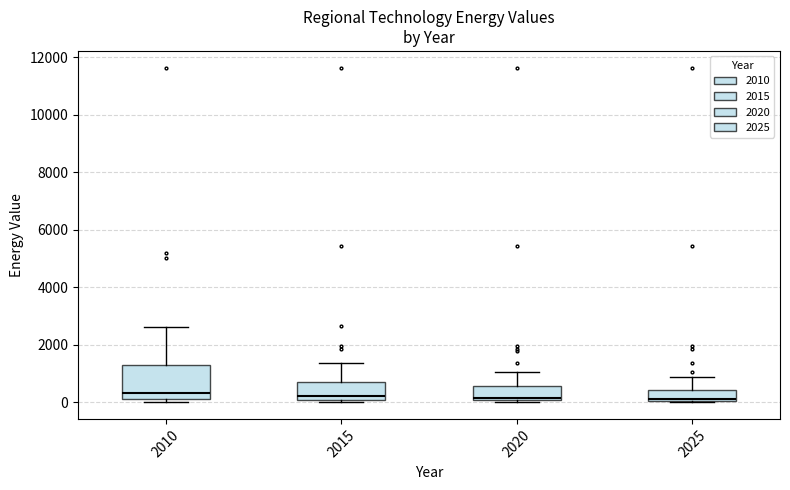

Reading left to right, read every box against the y-axis: the position of its median line, the range the box covers, and the ends of its whiskers. The values are not printed on the chart, so give them approximately, as read against the axis.

2010: median 400, box 0 to 1400, whiskers 0 (just below the box's lower edge) to 2600
2015: median 200, box 0 to 600, whiskers 0 (just below the box's lower edge) to 1400
2020: median 200, box 0 to 600, whiskers 0 (just below the box's lower edge) to 1000
2025: median 200, box 0 to 400, whiskers 0 to 800